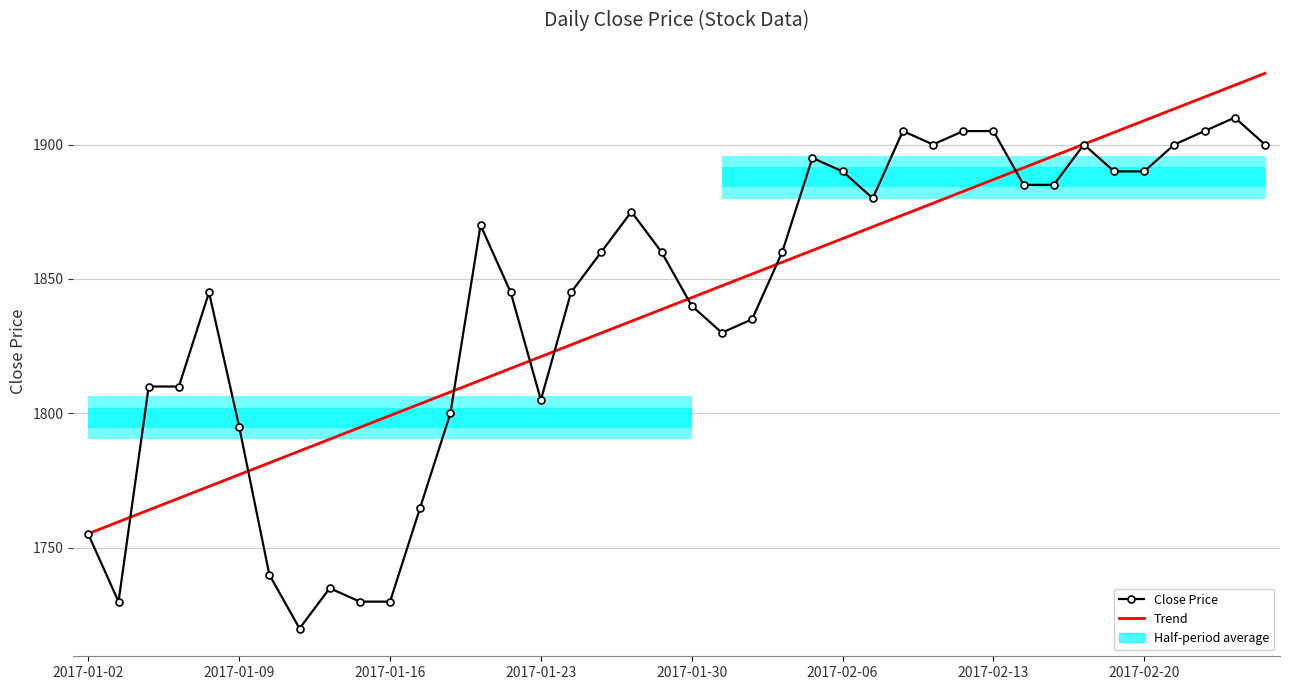

What position from the left is 2017-02-13?

31